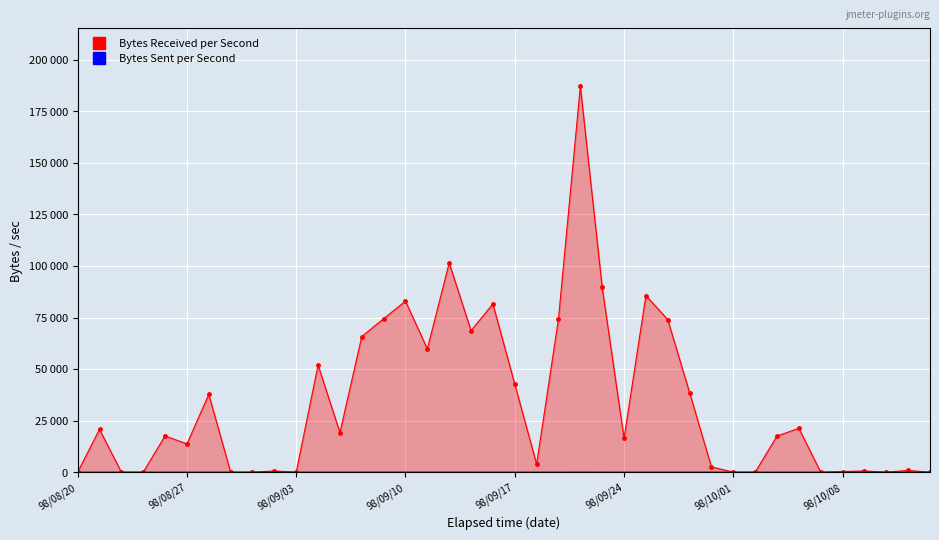

Which has a higher value, 98/09/30 or 98/08/24?

98/09/30